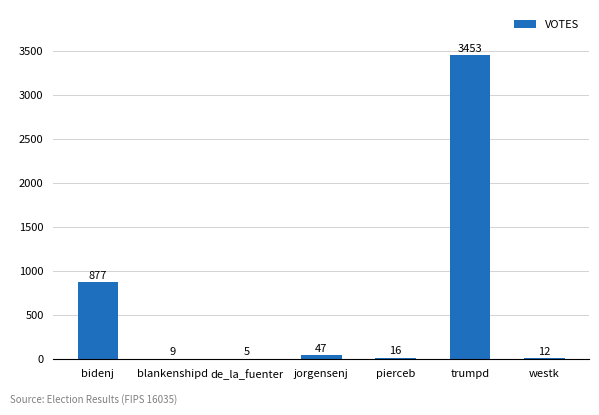

What is the change in value from blankenshipd to jorgensenj?

+38